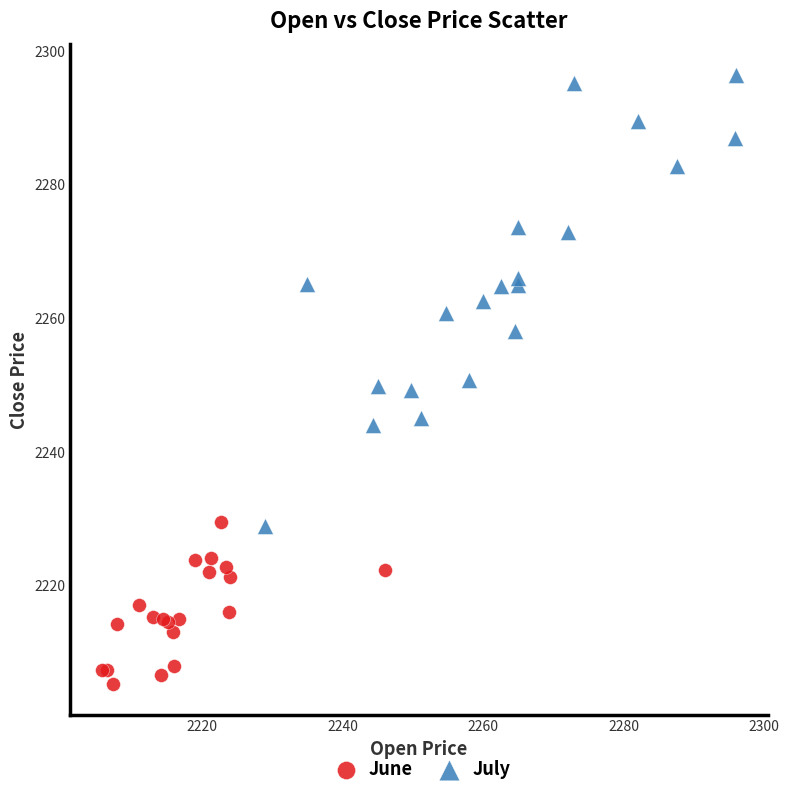

Which series contains the highest Y value?

July